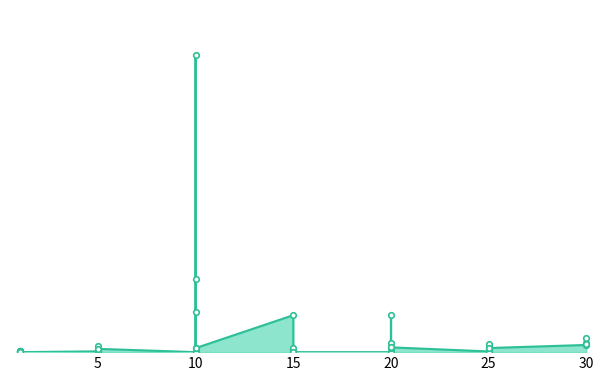

Is it true that the value at 10 is 177458.4?

True